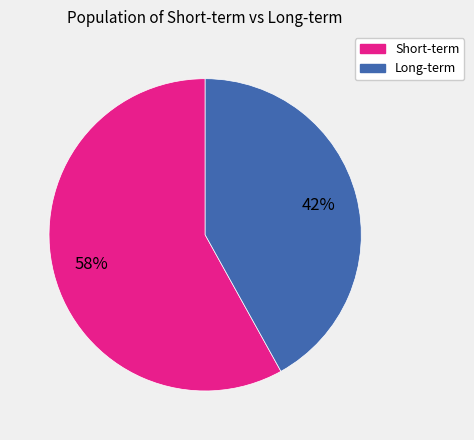

Is it true that Short-term is 58% of the pie?

True